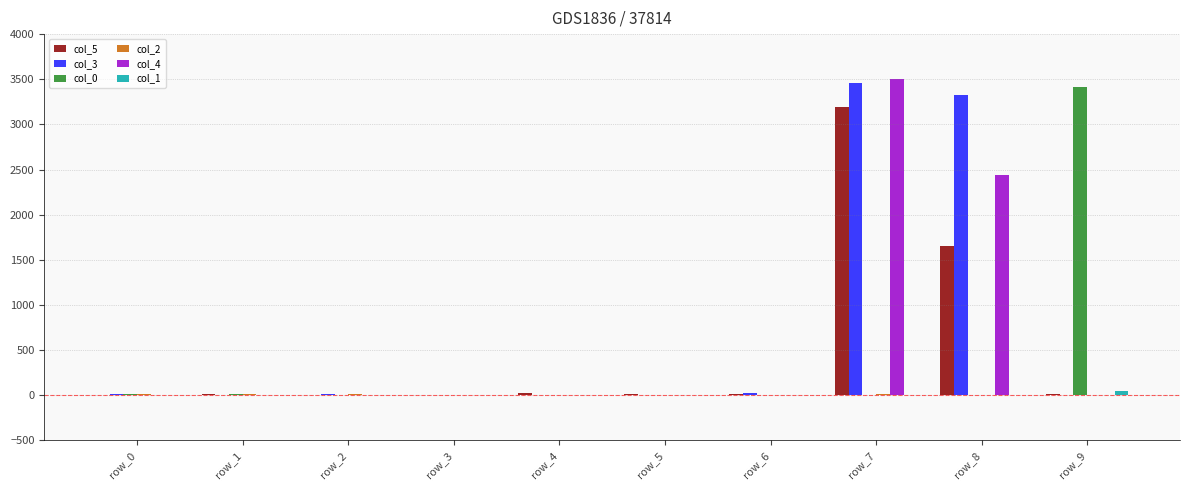

What is the sum of all col_5 values?

4924